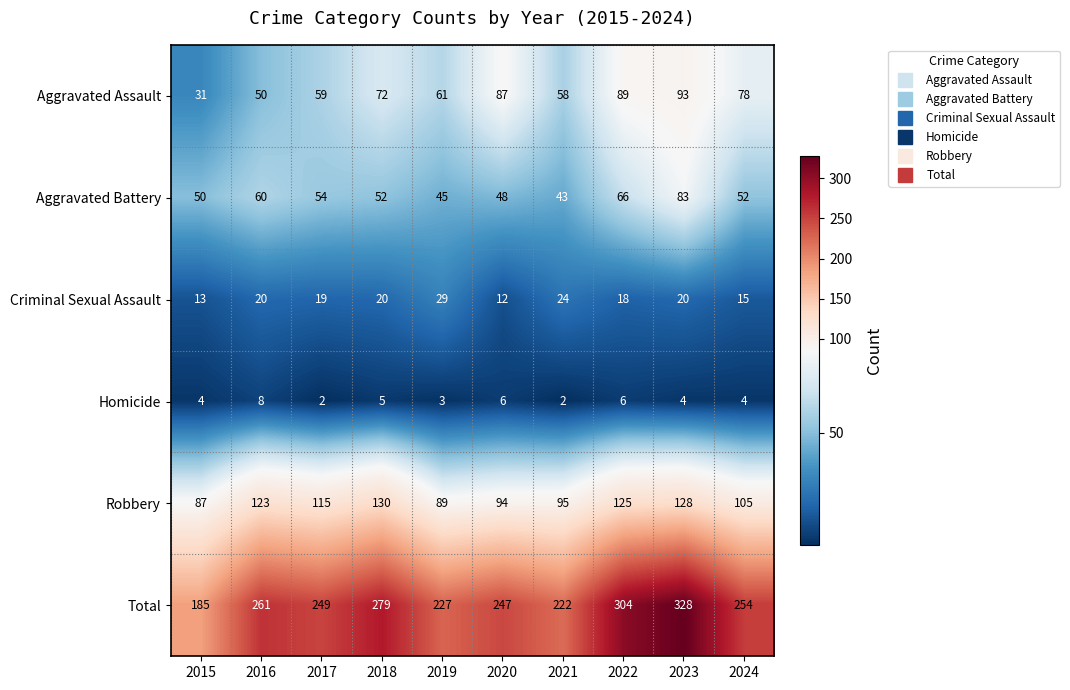

Rank the series by their maximum value, from lowest to highest.

Homicide, Criminal Sexual Assault, Aggravated Battery, Aggravated Assault, Robbery, Total